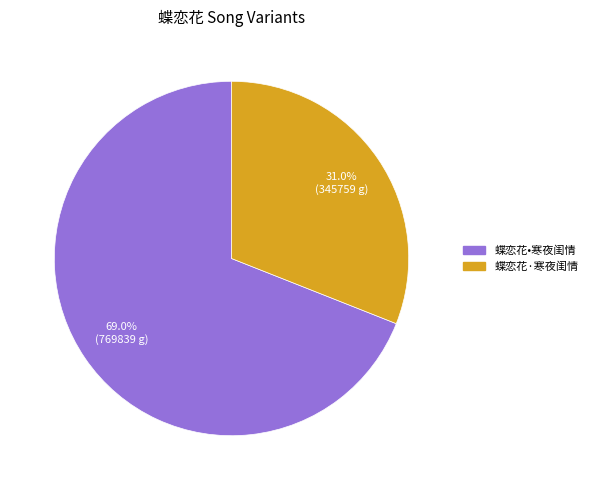

True or false: 蝶恋花•寒夜闺情 accounts for 69% of the total.

True